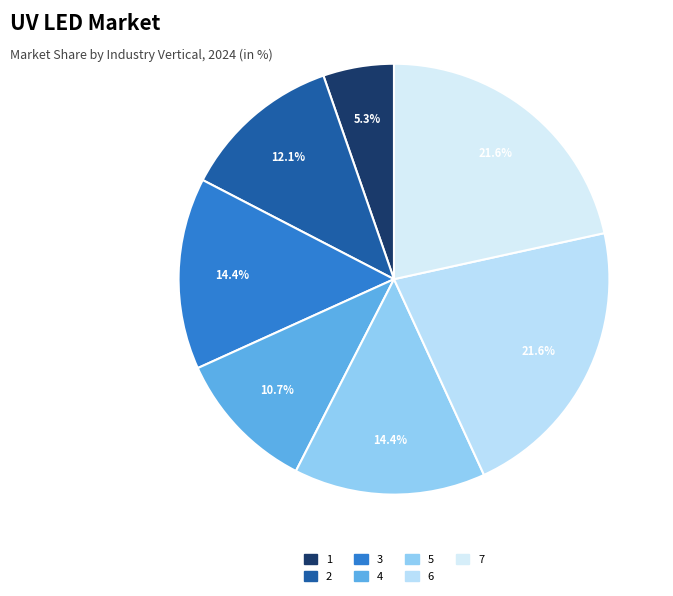

How many segments does this pie chart have?

7